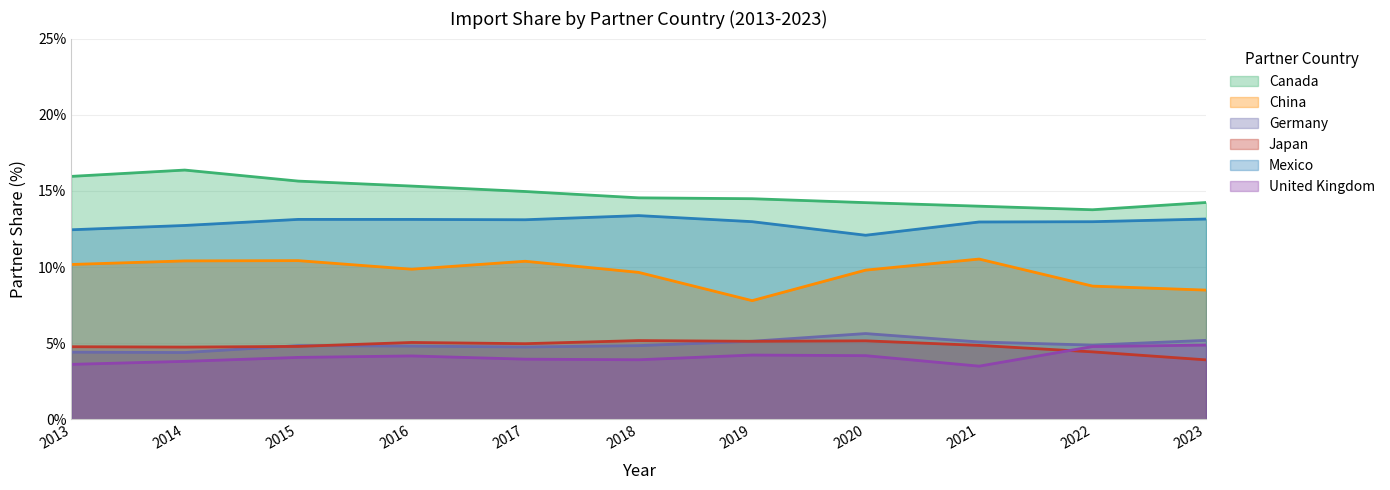

At which category does United Kingdom reach its first local peak?

2016